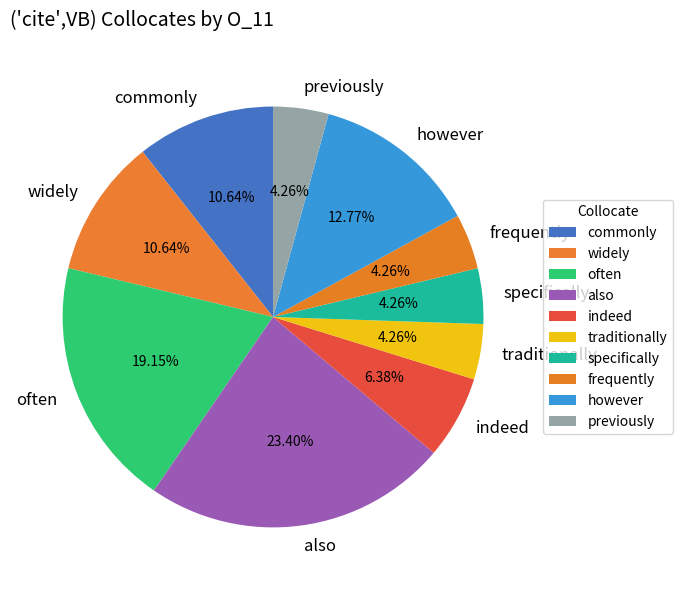

Which category has the biggest portion of the pie?

also